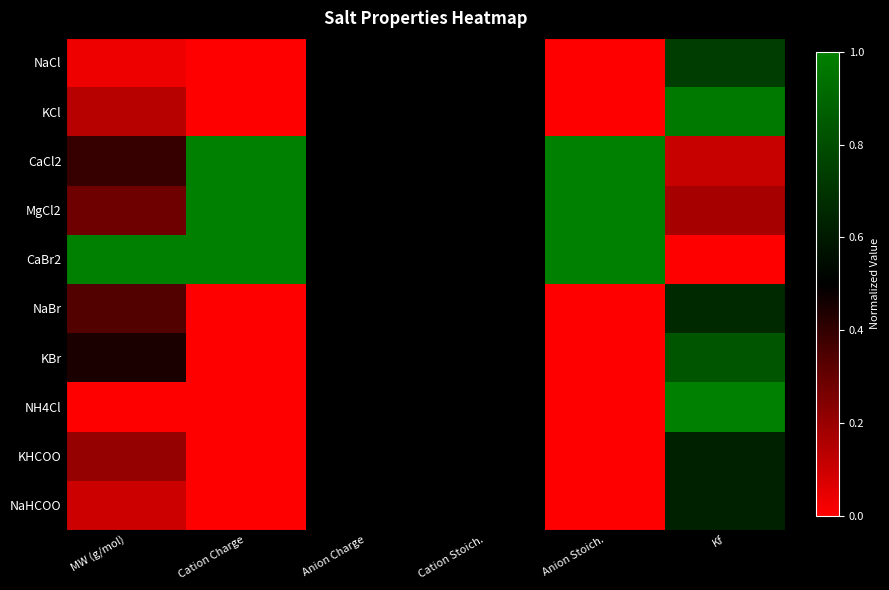

Reading left to right, extract all data points from this chart.

NaCl: MW (g/mol)=0.0	Cation Charge=0.0	Anion Charge=0.5	Cation Stoich.=0.5	Anion Stoich.=0.0	Kf=0.7
KCl: MW (g/mol)=0.1	Cation Charge=0.0	Anion Charge=0.5	Cation Stoich.=0.5	Anion Stoich.=0.0	Kf=1.0
CaCl2: MW (g/mol)=0.4	Cation Charge=1.0	Anion Charge=0.5	Cation Stoich.=0.5	Anion Stoich.=1.0	Kf=0.1
MgCl2: MW (g/mol)=0.3	Cation Charge=1.0	Anion Charge=0.5	Cation Stoich.=0.5	Anion Stoich.=1.0	Kf=0.2
CaBr2: MW (g/mol)=1.0	Cation Charge=1.0	Anion Charge=0.5	Cation Stoich.=0.5	Anion Stoich.=1.0	Kf=0.0
NaBr: MW (g/mol)=0.3	Cation Charge=0.0	Anion Charge=0.5	Cation Stoich.=0.5	Anion Stoich.=0.0	Kf=0.7
KBr: MW (g/mol)=0.4	Cation Charge=0.0	Anion Charge=0.5	Cation Stoich.=0.5	Anion Stoich.=0.0	Kf=0.8
NH4Cl: MW (g/mol)=0.0	Cation Charge=0.0	Anion Charge=0.5	Cation Stoich.=0.5	Anion Stoich.=0.0	Kf=1.0
KHCOO: MW (g/mol)=0.2	Cation Charge=0.0	Anion Charge=0.5	Cation Stoich.=0.5	Anion Stoich.=0.0	Kf=0.6
NaHCOO: MW (g/mol)=0.1	Cation Charge=0.0	Anion Charge=0.5	Cation Stoich.=0.5	Anion Stoich.=0.0	Kf=0.6